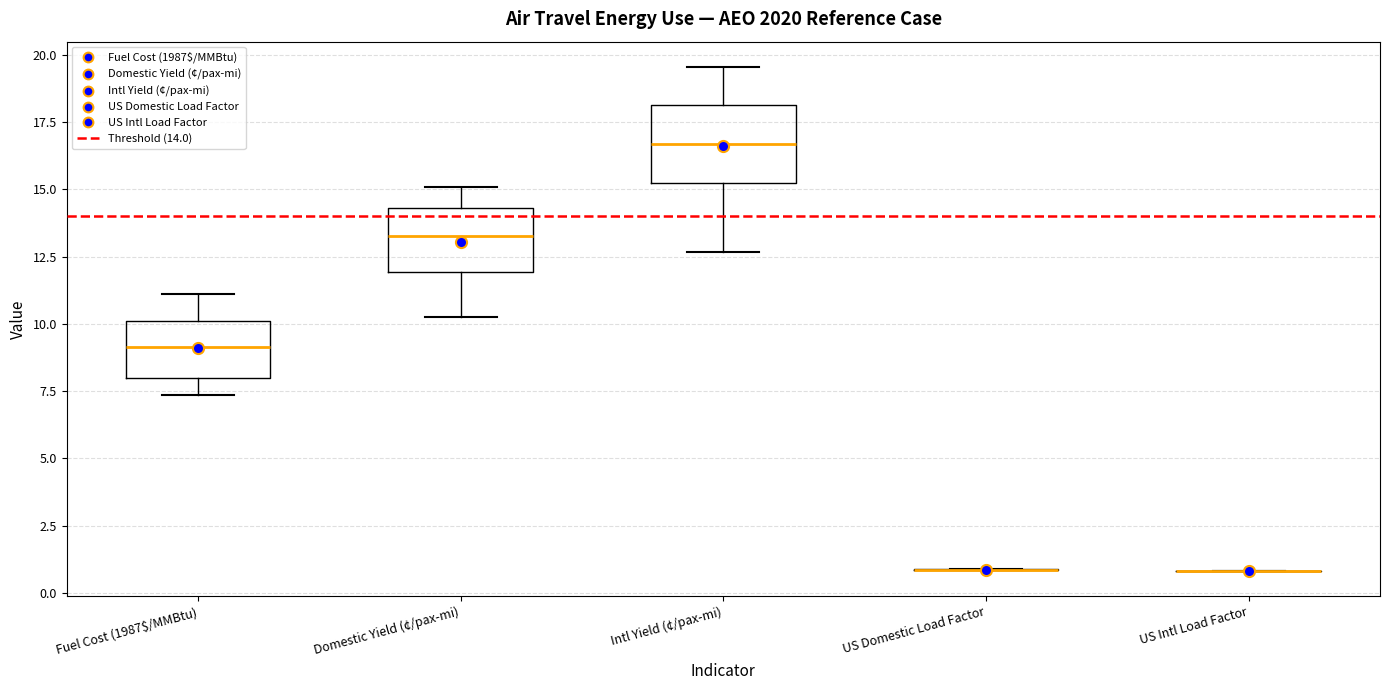

Reading left to right, transcribe this box plot: for each box, give where its median line is, the range the box spans, and where its two whiskers end, as read against the y-axis. The values are not printed on the chart, so give them approximately, as read against the axis.

Fuel Cost (1987$/MMBtu): median 9.0, box 8.0 to 10.0, whiskers 7.5 to 11.0
Domestic Yield (¢/pax-mi): median 13.5, box 12.0 to 14.5, whiskers 10.0 to 15.0
Intl Yield (¢/pax-mi): median 16.5, box 15.0 to 18.0, whiskers 12.5 to 19.5
US Domestic Load Factor: box collapsed to a line at 1.0, whiskers 1.0 to 1.0
US Intl Load Factor: box collapsed to a line at 1.0, whiskers 1.0 to 1.0